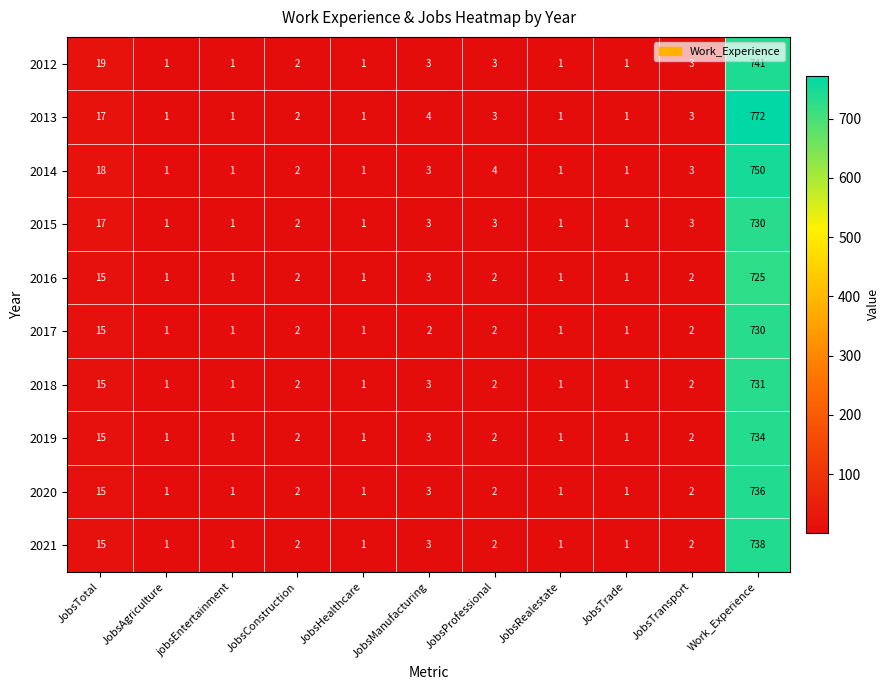

What is the difference between the second highest and second lowest values in the 2019 series?

14